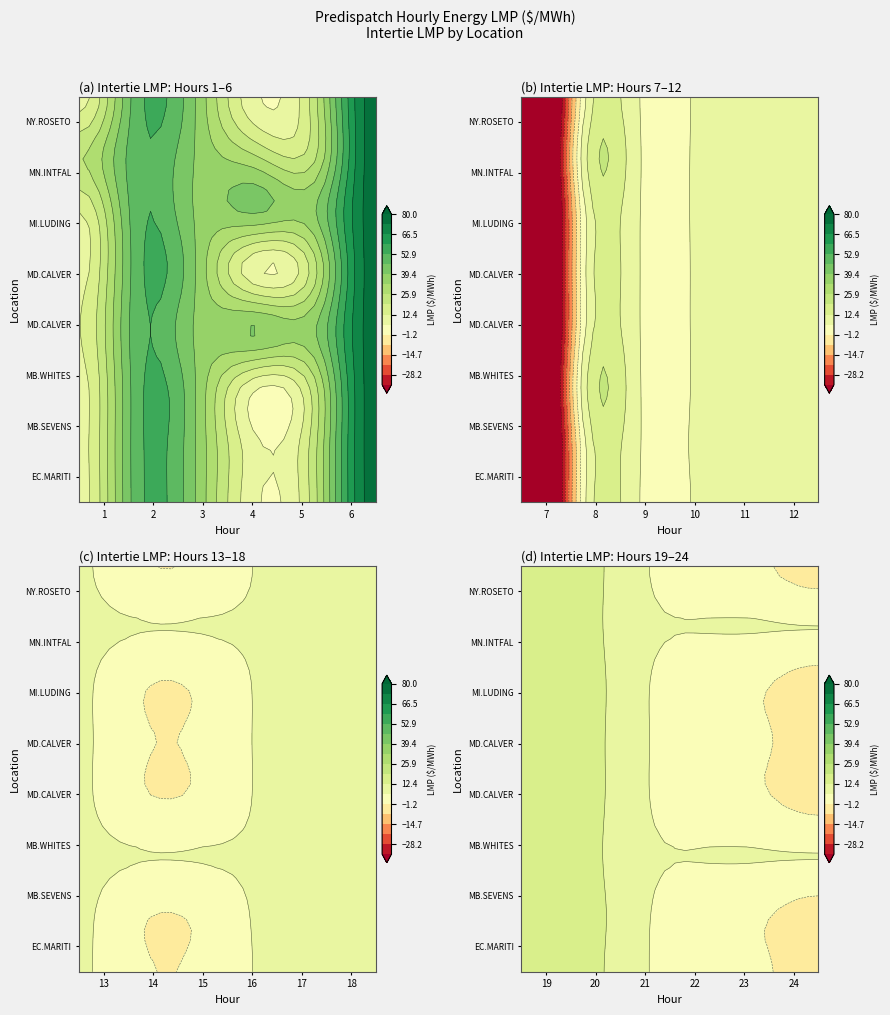

How many values in MD.CALVERTCLIFF_MISI are above zero?

17